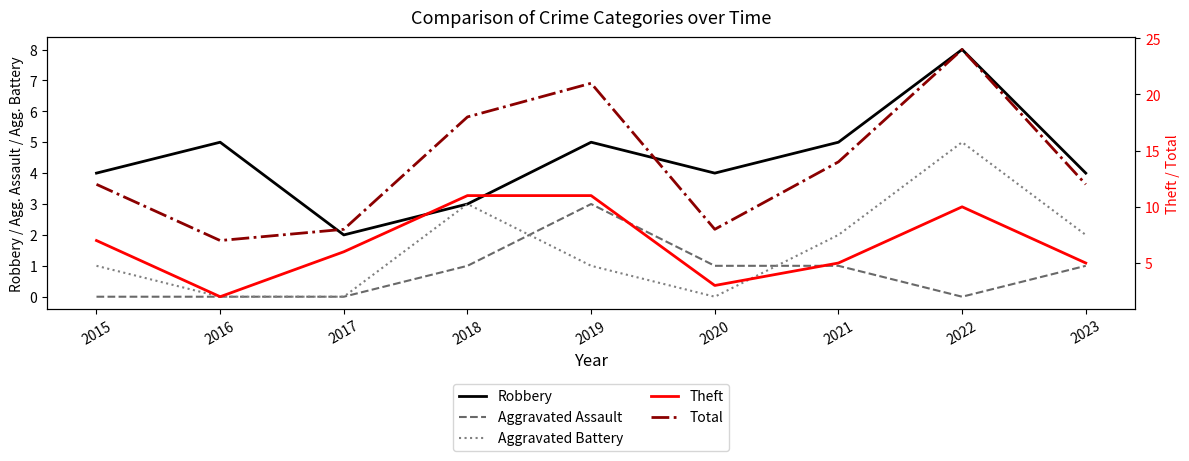

Is it true that Aggravated Battery equals 7 at 2022?

False